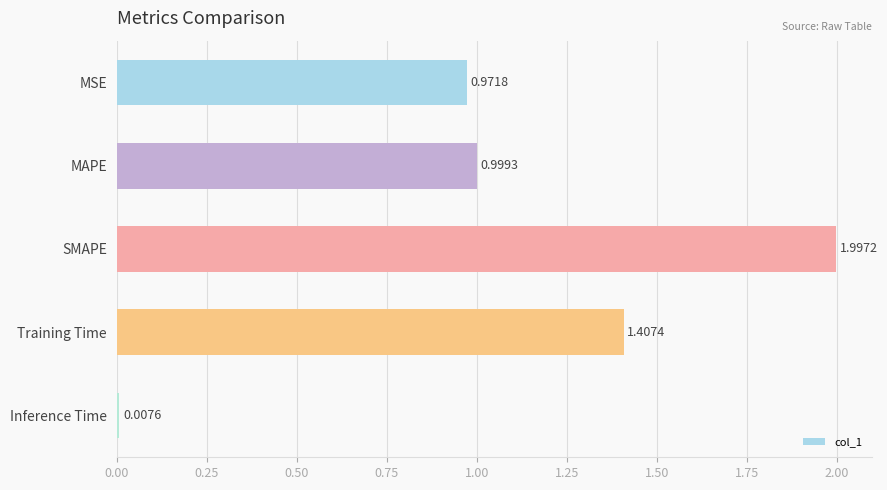

Rank the categories by value from highest to lowest.

SMAPE, Training Time, MAPE, MSE, Inference Time